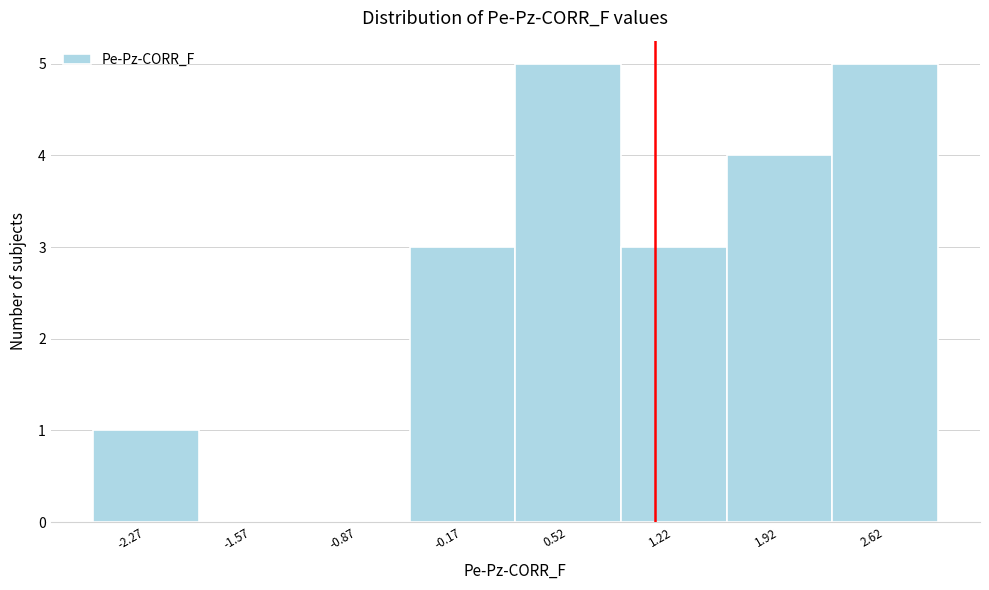

Reading left to right, transcribe this chart: for each bar, give the range it covers on the x-axis and its height. Neither the bar edges nor the heights are printed on the chart, so give them approximately, as read against the axes.

-2.6 to -1.9: 1
-1.9 to -1.2: 0
-1.2 to -0.5: 0
-0.5 to 0.2: 3
0.2 to 0.9: 5
0.9 to 1.6: 3
1.6 to 2.3: 4
2.3 to 3.0: 5